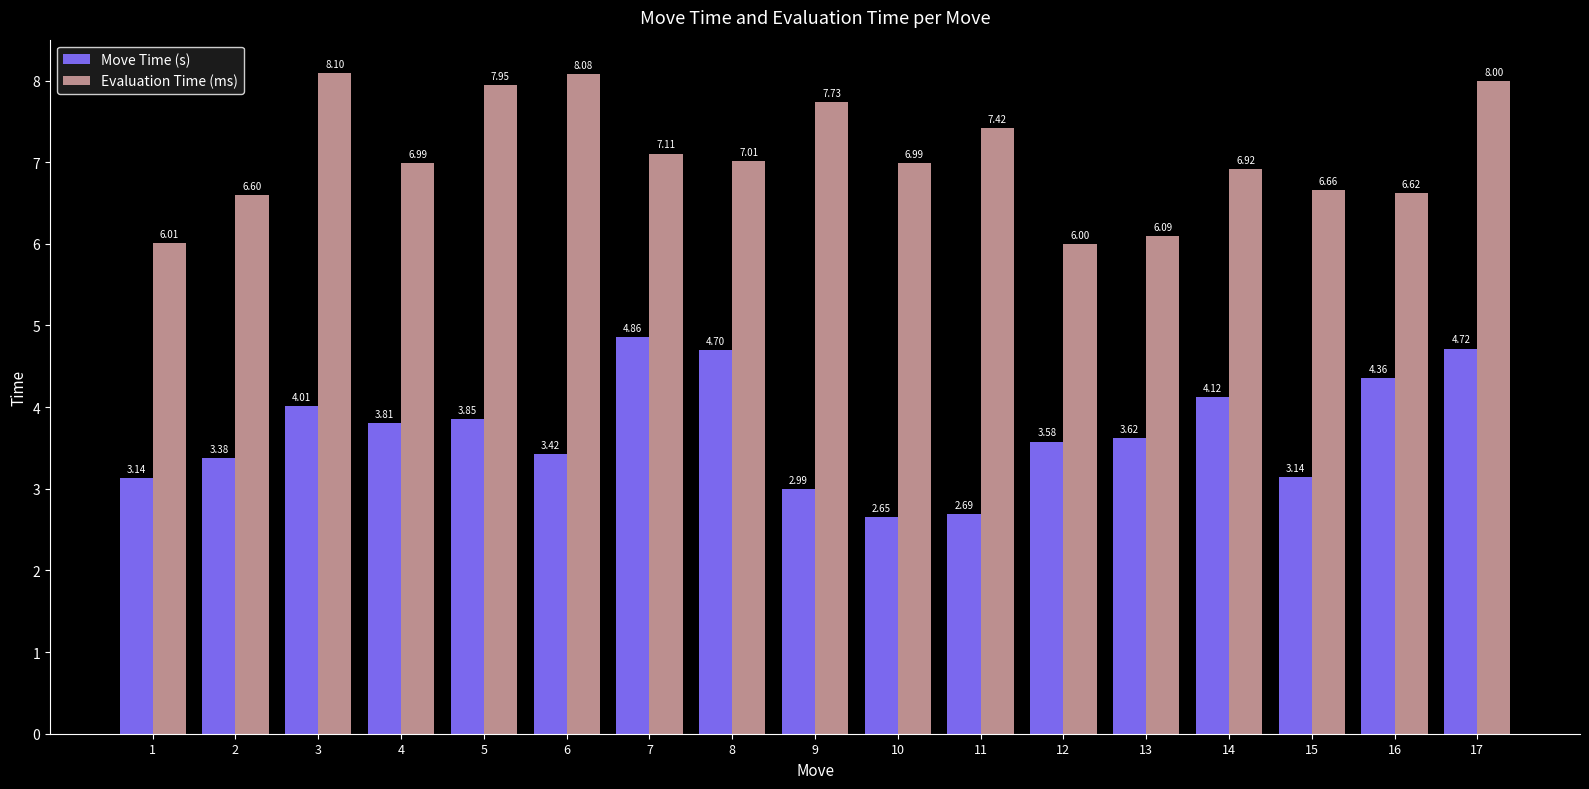

At which label does Move Time (s) first exceed 3?

1